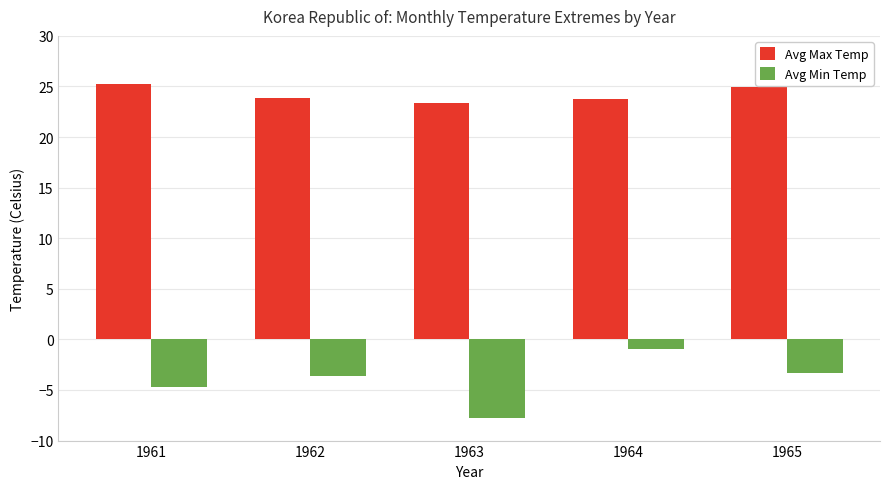

What is the spread (max minus min) of values at 1965?

28.2